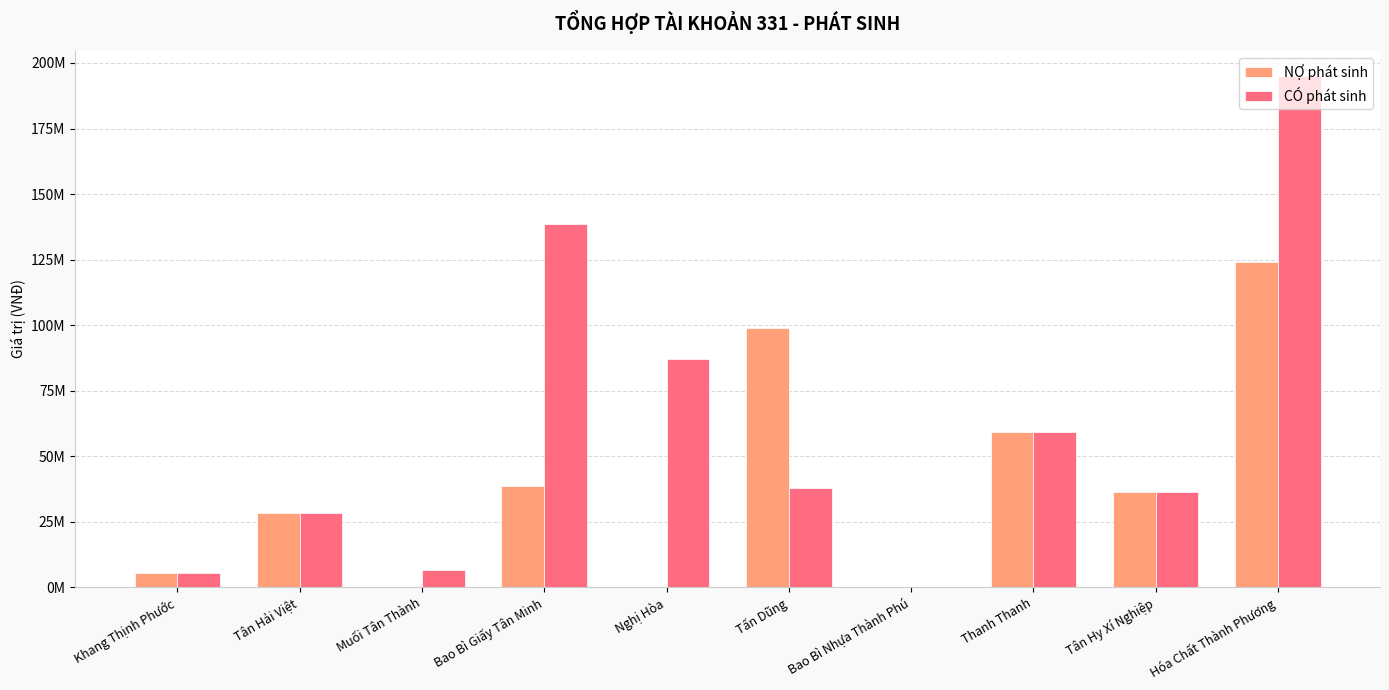

At which category does the chart reach its peak across all series?

Hóa Chất Thành Phương